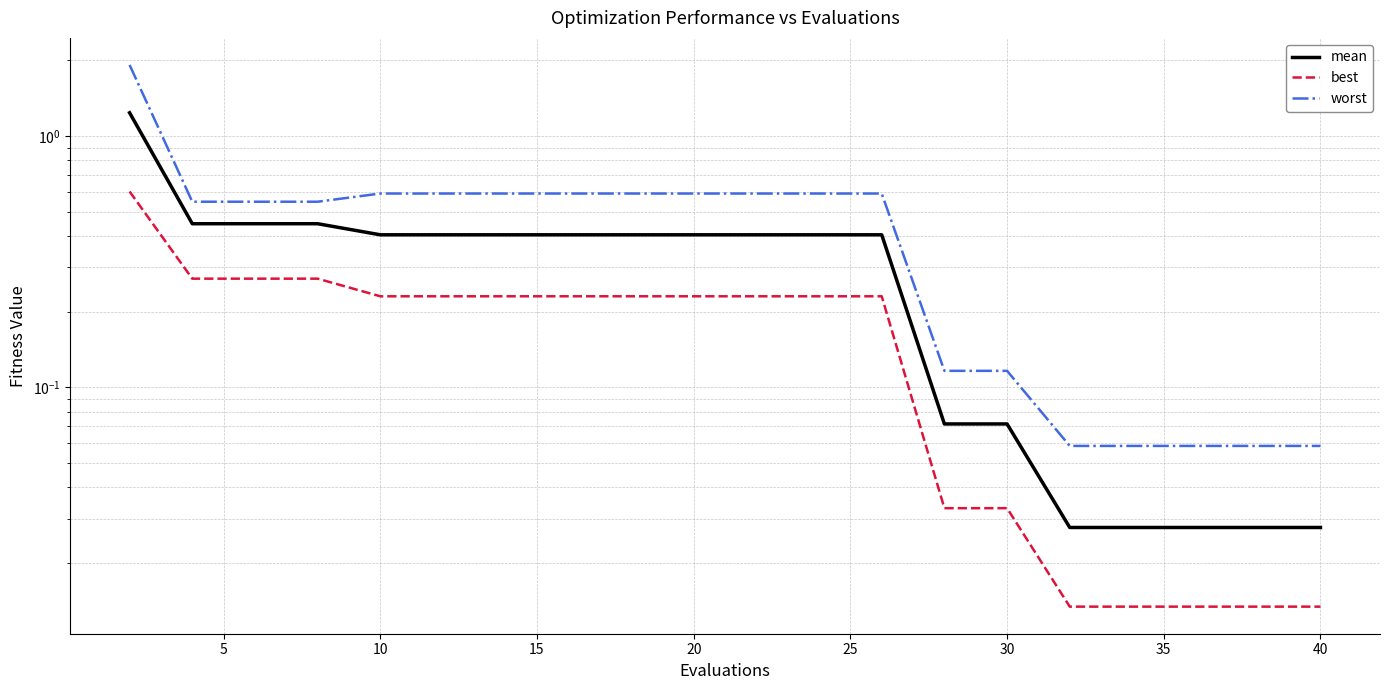

True or false: mean and best intersect in this chart.

False